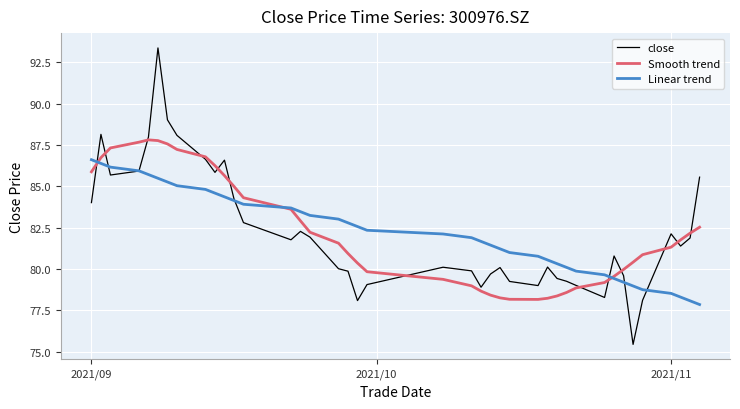

How many series are shown in this chart?

3